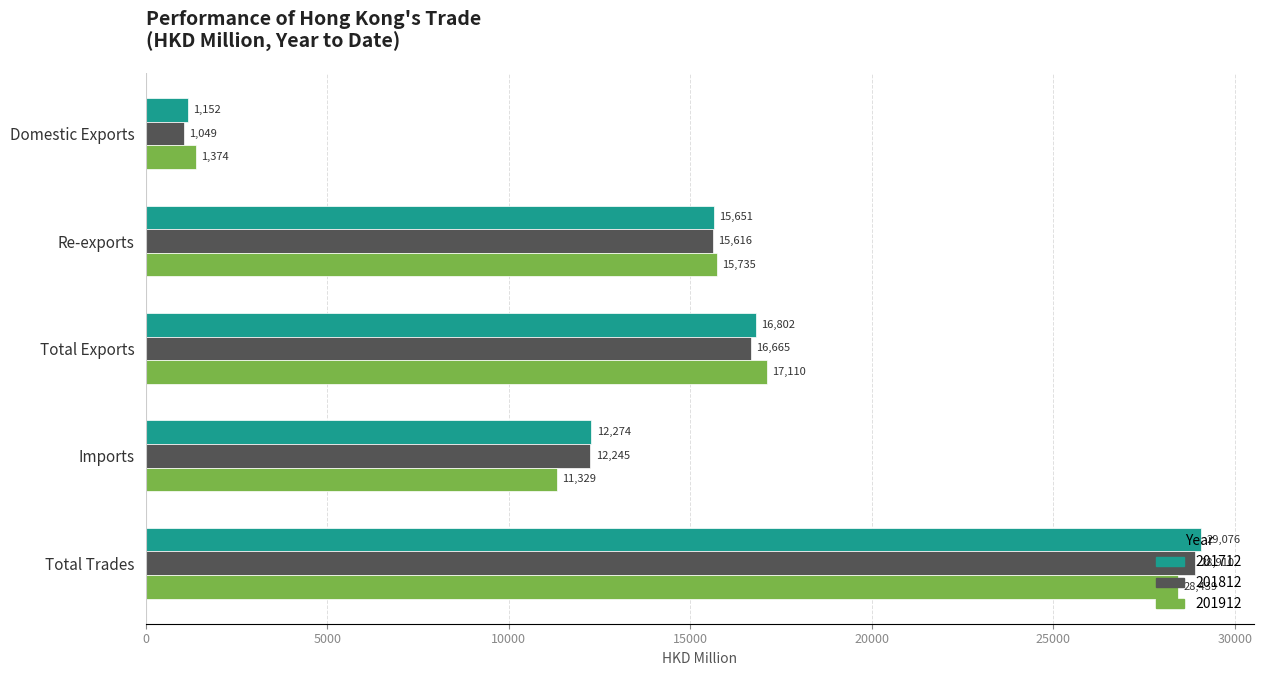

Read the 201712 value at Total Exports.

16802.4